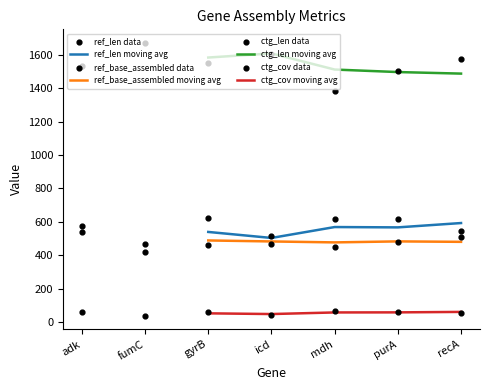

Which series has the widest spread of Y values?

ctg_len